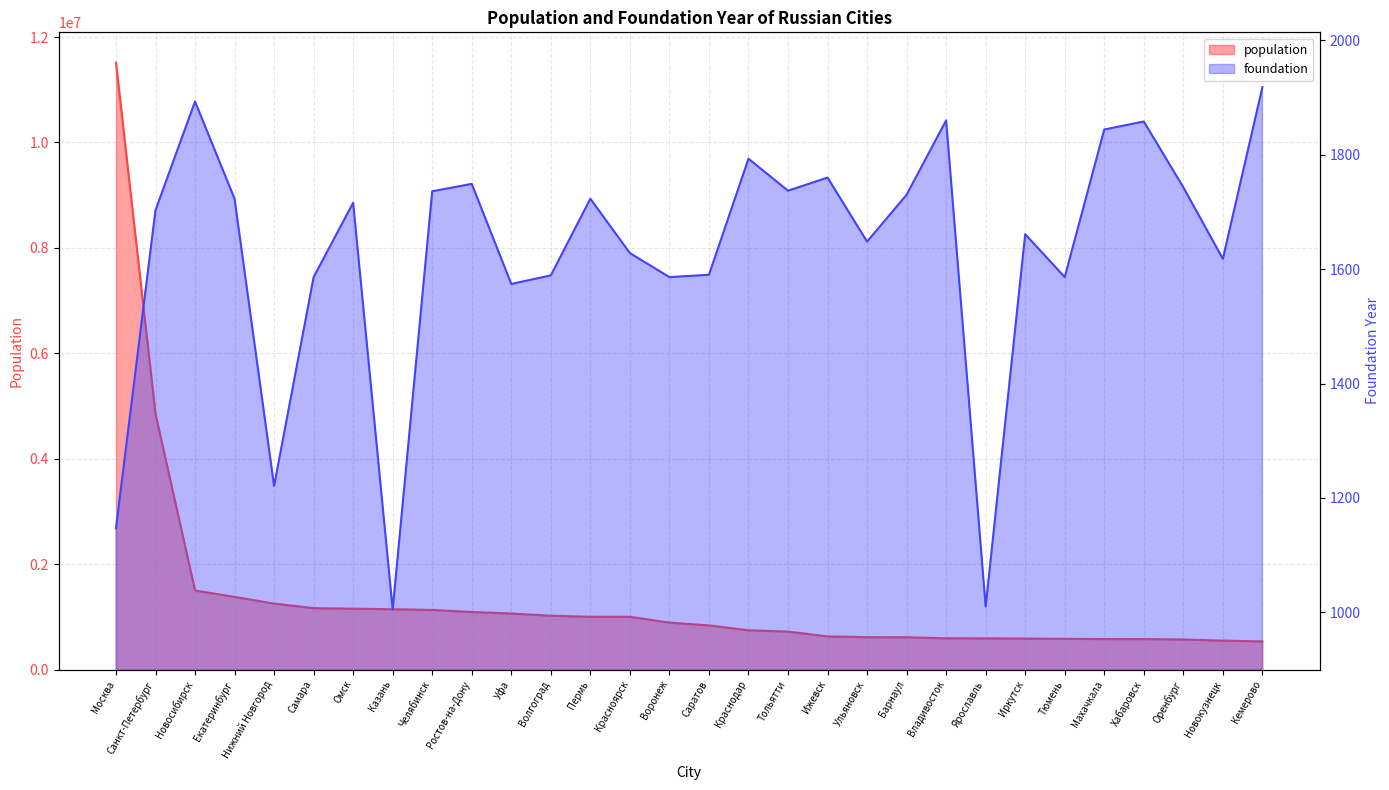

Between Уфа and Новокузнецк, which series saw the biggest shift?

population